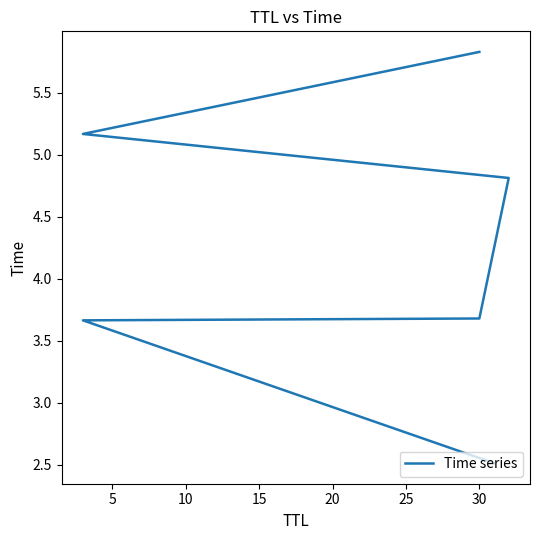

Is it true that the value at 30 is 1.0?

False